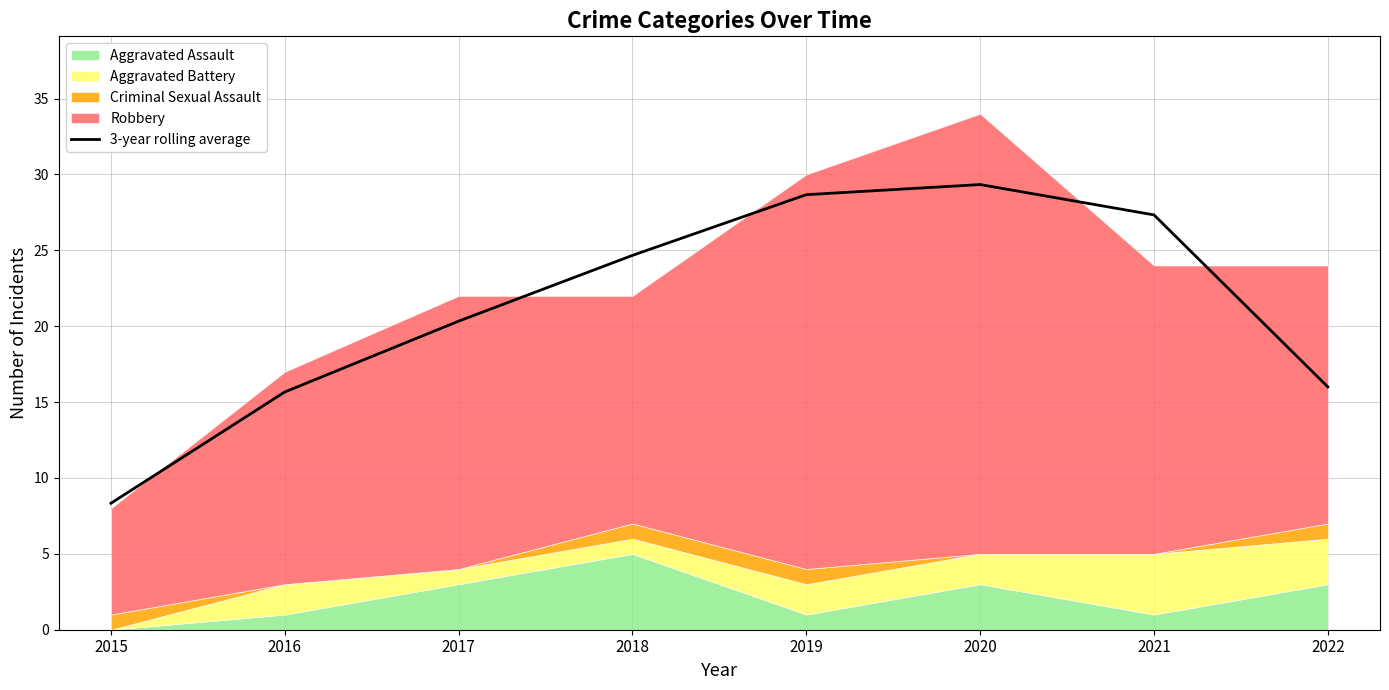

Is it true that the value at 2015 is 12.1?

False